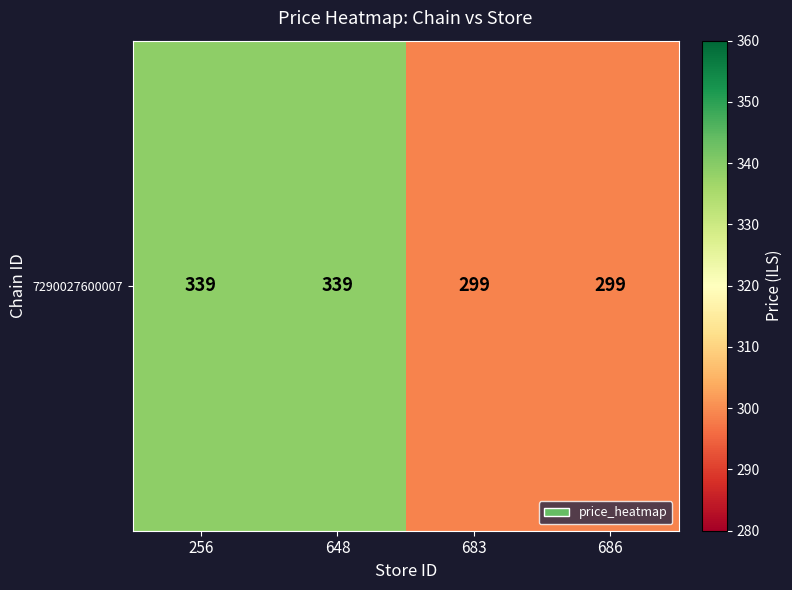

The chart shows a value of 299 at 683. True or false?

True